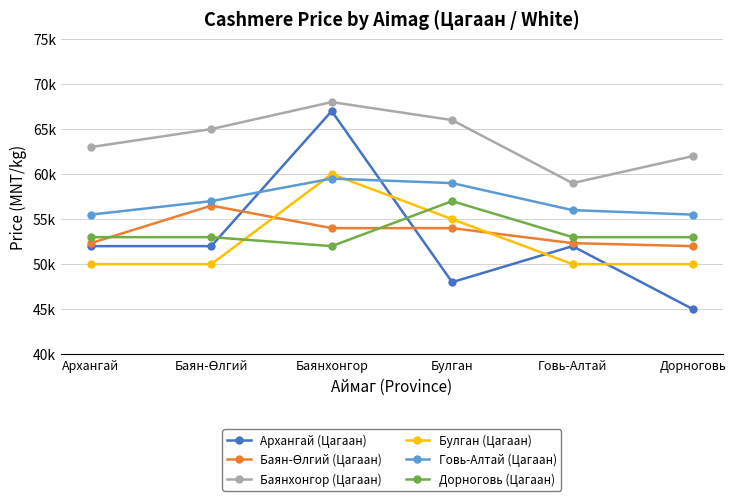

Between Баян-Өлгий and Говь-Алтай, which series saw the biggest shift?

Баянхонгор (Цагаан)